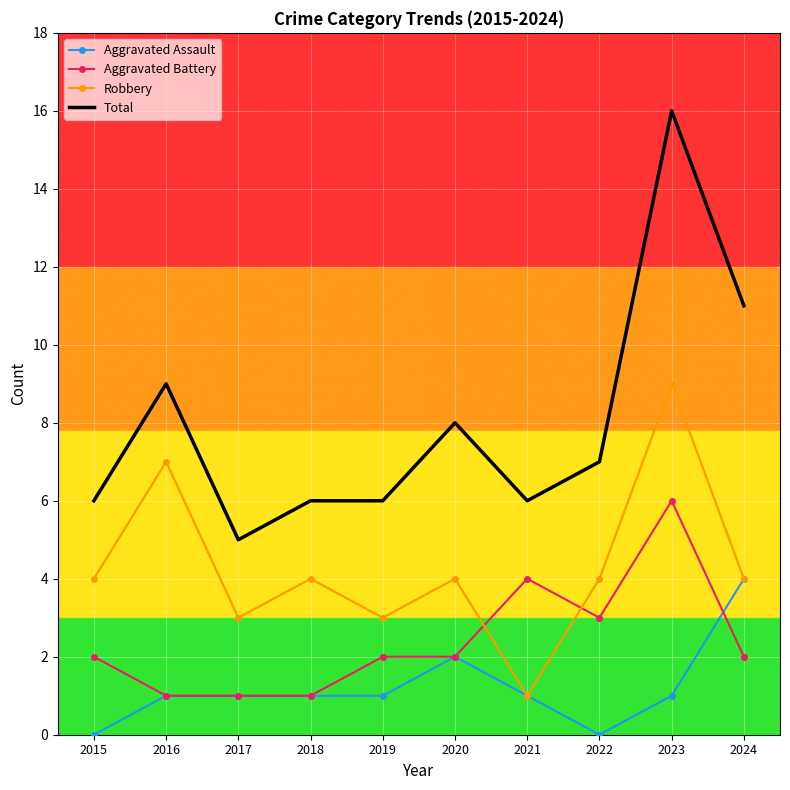

Reading right to left, list all the values displayed in this chart.

Aggravated Assault: 2024=4	2023=1	2022=0	2021=1	2020=2	2019=1	2018=1	2017=1	2016=1	2015=0
Aggravated Battery: 2024=2	2023=6	2022=3	2021=4	2020=2	2019=2	2018=1	2017=1	2016=1	2015=2
Robbery: 2024=4	2023=9	2022=4	2021=1	2020=4	2019=3	2018=4	2017=3	2016=7	2015=4
Total: 2024=11	2023=16	2022=7	2021=6	2020=8	2019=6	2018=6	2017=5	2016=9	2015=6